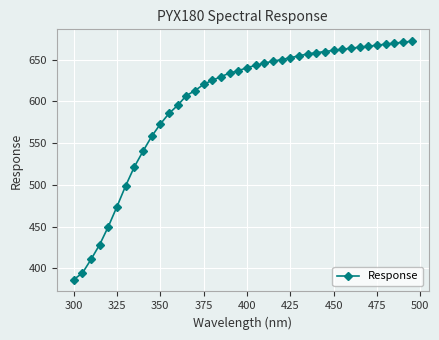

What is the difference between the maximum and minimum values?

285.5